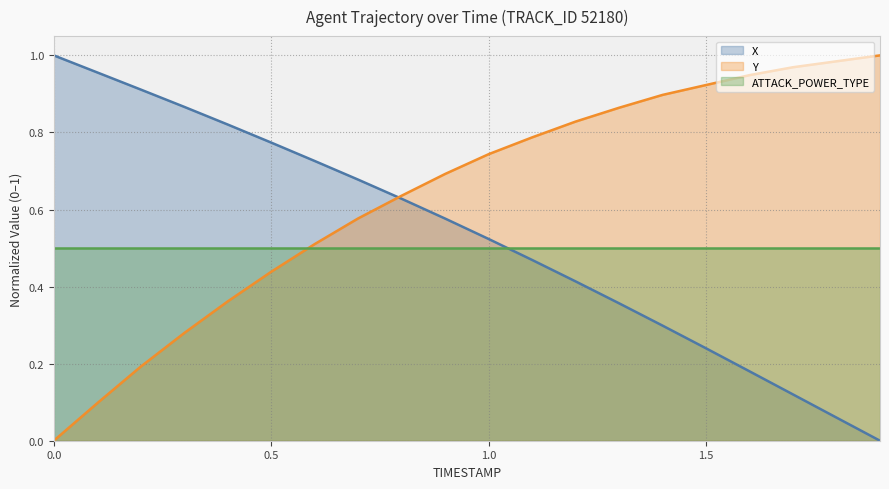

Which series ends up on top after the final intersection of ATTACK_POWER_TYPE (line) and X (line)?

ATTACK_POWER_TYPE (line)